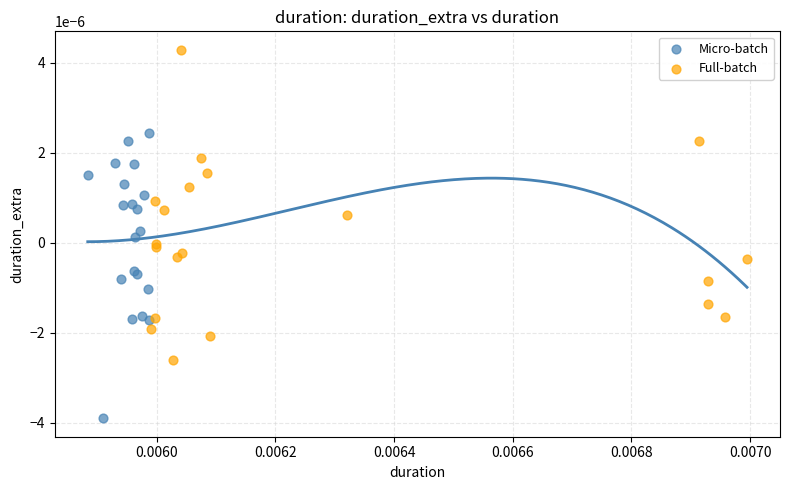

Which series reaches the minimum Y coordinate?

Micro-batch